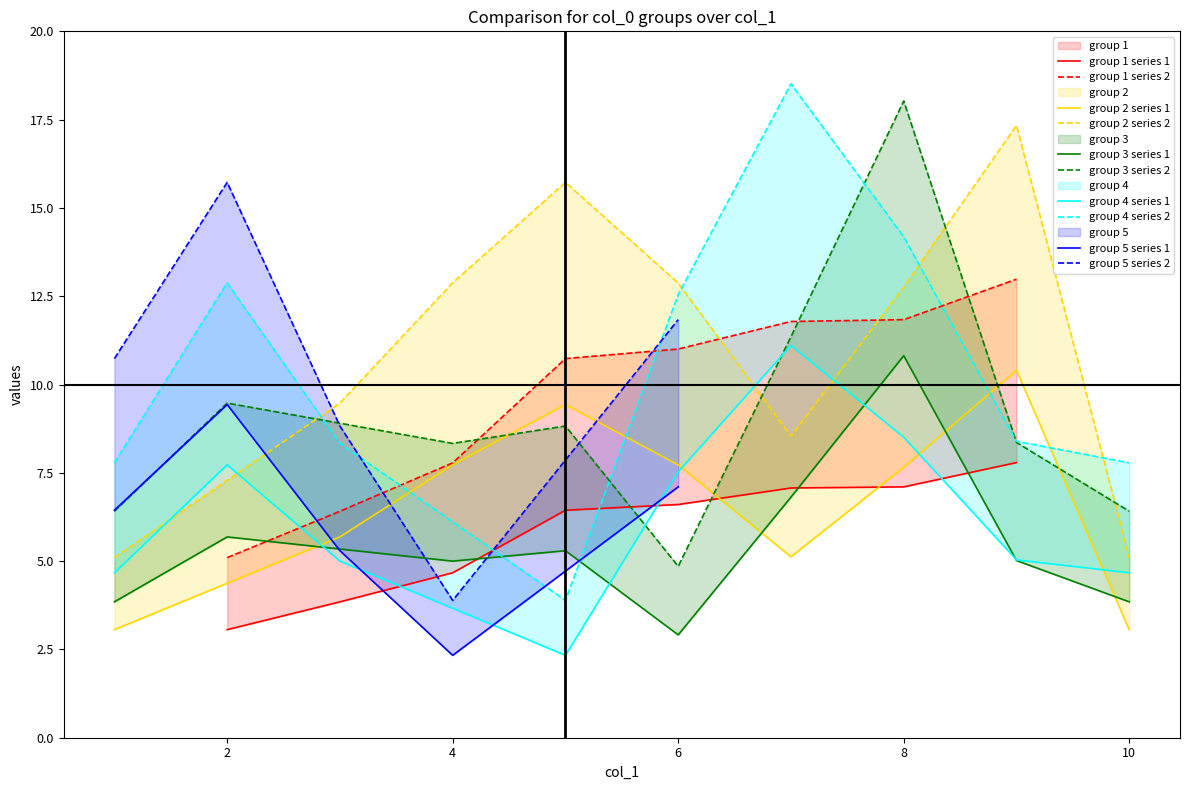

Which category has the highest value in the 1 series?

7